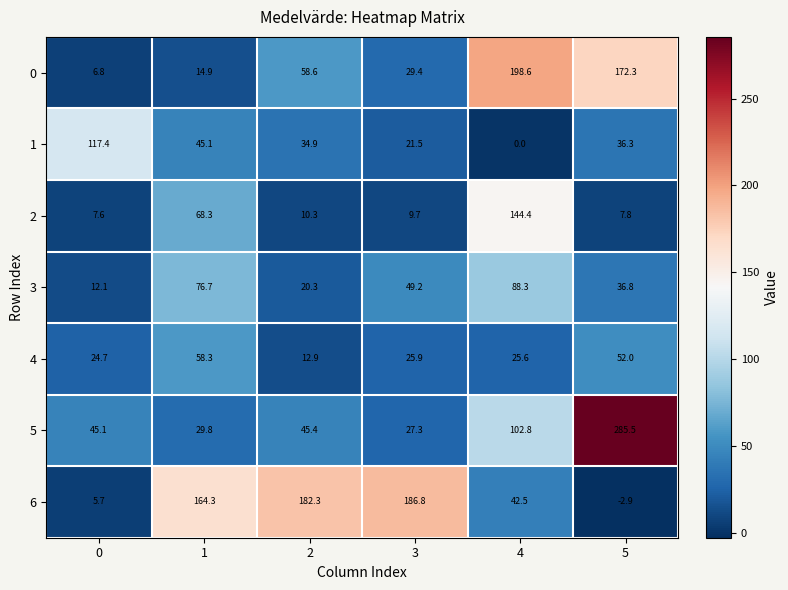

What is the spread (max minus min) of values at 0?

111.7